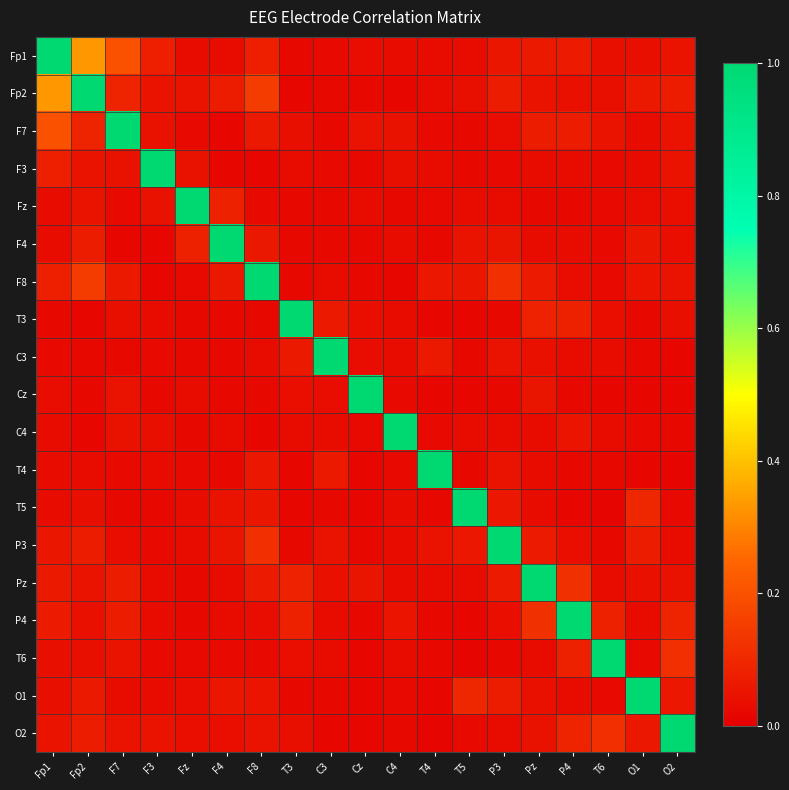

Reading left to right, extract all data points from this chart.

Fp1: Fp1=1.0	Fp2=0.3	F7=0.2	F3=0.1	Fz=0.0	F4=0.0	F8=0.1	T3=0.0	C3=0.0	Cz=0.0	C4=0.0	T4=0.0	T5=0.0	P3=0.1	Pz=0.1	P4=0.1	T6=0.0	O1=0.0	O2=0.0
Fp2: Fp1=0.3	Fp2=1.0	F7=0.1	F3=0.1	Fz=0.1	F4=0.1	F8=0.1	T3=0.0	C3=0.0	Cz=0.0	C4=0.0	T4=0.0	T5=0.0	P3=0.1	Pz=0.0	P4=0.0	T6=0.0	O1=0.1	O2=0.1
F7: Fp1=0.2	Fp2=0.1	F7=1.0	F3=0.0	Fz=0.0	F4=0.0	F8=0.1	T3=0.0	C3=0.0	Cz=0.0	C4=0.0	T4=0.0	T5=0.0	P3=0.0	Pz=0.1	P4=0.1	T6=0.0	O1=0.0	O2=0.0
F3: Fp1=0.1	Fp2=0.1	F7=0.0	F3=1.0	Fz=0.0	F4=0.0	F8=0.0	T3=0.0	C3=0.0	Cz=0.0	C4=0.0	T4=0.0	T5=0.0	P3=0.0	Pz=0.0	P4=0.0	T6=0.0	O1=0.0	O2=0.0
Fz: Fp1=0.0	Fp2=0.1	F7=0.0	F3=0.0	Fz=1.0	F4=0.1	F8=0.0	T3=0.0	C3=0.0	Cz=0.0	C4=0.0	T4=0.0	T5=0.0	P3=0.0	Pz=0.0	P4=0.0	T6=0.0	O1=0.0	O2=0.0
F4: Fp1=0.0	Fp2=0.1	F7=0.0	F3=0.0	Fz=0.1	F4=1.0	F8=0.1	T3=0.0	C3=0.0	Cz=0.0	C4=0.0	T4=0.0	T5=0.0	P3=0.1	Pz=0.0	P4=0.0	T6=0.0	O1=0.1	O2=0.0
F8: Fp1=0.1	Fp2=0.1	F7=0.1	F3=0.0	Fz=0.0	F4=0.1	F8=1.0	T3=0.0	C3=0.0	Cz=0.0	C4=0.0	T4=0.1	T5=0.1	P3=0.1	Pz=0.1	P4=0.0	T6=0.0	O1=0.1	O2=0.0
T3: Fp1=0.0	Fp2=0.0	F7=0.0	F3=0.0	Fz=0.0	F4=0.0	F8=0.0	T3=1.0	C3=0.1	Cz=0.0	C4=0.0	T4=0.0	T5=0.0	P3=0.0	Pz=0.1	P4=0.1	T6=0.0	O1=0.0	O2=0.0
C3: Fp1=0.0	Fp2=0.0	F7=0.0	F3=0.0	Fz=0.0	F4=0.0	F8=0.0	T3=0.1	C3=1.0	Cz=0.0	C4=0.0	T4=0.1	T5=0.0	P3=0.0	Pz=0.0	P4=0.0	T6=0.0	O1=0.0	O2=0.0
Cz: Fp1=0.0	Fp2=0.0	F7=0.0	F3=0.0	Fz=0.0	F4=0.0	F8=0.0	T3=0.0	C3=0.0	Cz=1.0	C4=0.0	T4=0.0	T5=0.0	P3=0.0	Pz=0.1	P4=0.0	T6=0.0	O1=0.0	O2=0.0
C4: Fp1=0.0	Fp2=0.0	F7=0.0	F3=0.0	Fz=0.0	F4=0.0	F8=0.0	T3=0.0	C3=0.0	Cz=0.0	C4=1.0	T4=0.0	T5=0.0	P3=0.0	Pz=0.0	P4=0.1	T6=0.0	O1=0.0	O2=0.0
T4: Fp1=0.0	Fp2=0.0	F7=0.0	F3=0.0	Fz=0.0	F4=0.0	F8=0.1	T3=0.0	C3=0.1	Cz=0.0	C4=0.0	T4=1.0	T5=0.0	P3=0.0	Pz=0.0	P4=0.0	T6=0.0	O1=0.0	O2=0.0
T5: Fp1=0.0	Fp2=0.0	F7=0.0	F3=0.0	Fz=0.0	F4=0.0	F8=0.1	T3=0.0	C3=0.0	Cz=0.0	C4=0.0	T4=0.0	T5=1.0	P3=0.1	Pz=0.0	P4=0.0	T6=0.0	O1=0.1	O2=0.0
P3: Fp1=0.1	Fp2=0.1	F7=0.0	F3=0.0	Fz=0.0	F4=0.1	F8=0.1	T3=0.0	C3=0.0	Cz=0.0	C4=0.0	T4=0.0	T5=0.1	P3=1.0	Pz=0.1	P4=0.0	T6=0.0	O1=0.1	O2=0.0
Pz: Fp1=0.1	Fp2=0.0	F7=0.1	F3=0.0	Fz=0.0	F4=0.0	F8=0.1	T3=0.1	C3=0.0	Cz=0.1	C4=0.0	T4=0.0	T5=0.0	P3=0.1	Pz=1.0	P4=0.1	T6=0.0	O1=0.0	O2=0.0
P4: Fp1=0.1	Fp2=0.0	F7=0.1	F3=0.0	Fz=0.0	F4=0.0	F8=0.0	T3=0.1	C3=0.0	Cz=0.0	C4=0.1	T4=0.0	T5=0.0	P3=0.0	Pz=0.1	P4=1.0	T6=0.1	O1=0.0	O2=0.1
T6: Fp1=0.0	Fp2=0.0	F7=0.0	F3=0.0	Fz=0.0	F4=0.0	F8=0.0	T3=0.0	C3=0.0	Cz=0.0	C4=0.0	T4=0.0	T5=0.0	P3=0.0	Pz=0.0	P4=0.1	T6=1.0	O1=0.0	O2=0.1
O1: Fp1=0.0	Fp2=0.1	F7=0.0	F3=0.0	Fz=0.0	F4=0.1	F8=0.1	T3=0.0	C3=0.0	Cz=0.0	C4=0.0	T4=0.0	T5=0.1	P3=0.1	Pz=0.0	P4=0.0	T6=0.0	O1=1.0	O2=0.1
O2: Fp1=0.0	Fp2=0.1	F7=0.0	F3=0.0	Fz=0.0	F4=0.0	F8=0.0	T3=0.0	C3=0.0	Cz=0.0	C4=0.0	T4=0.0	T5=0.0	P3=0.0	Pz=0.0	P4=0.1	T6=0.1	O1=0.1	O2=1.0